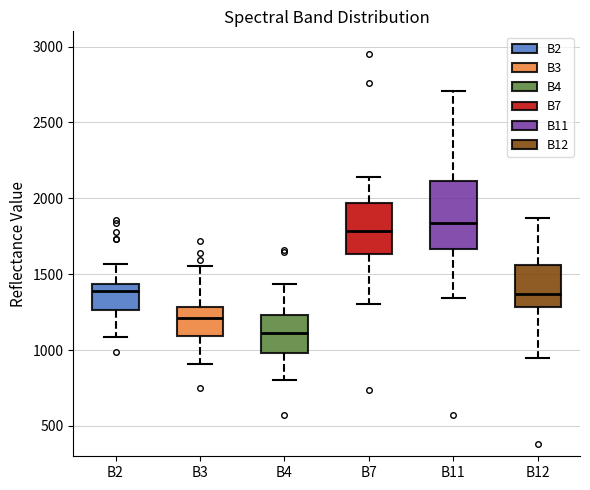

Where does the upper whisker of the box for B3 end on the y-axis? The values are not printed on the chart, so give them approximately, as read against the axis.

1550